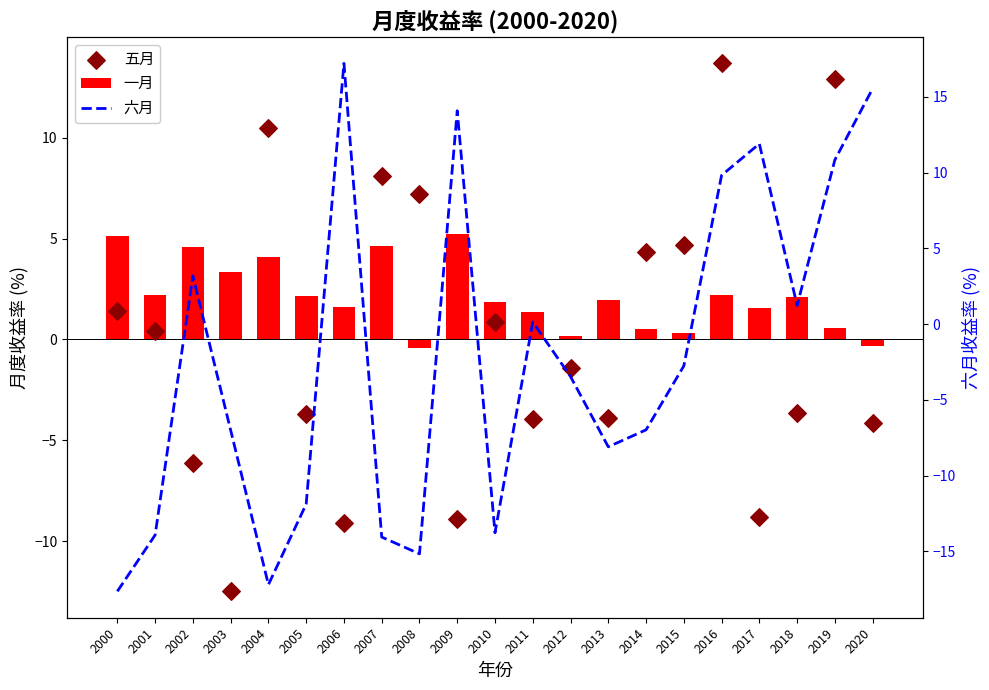

Which series has the largest total across all categories?

一月